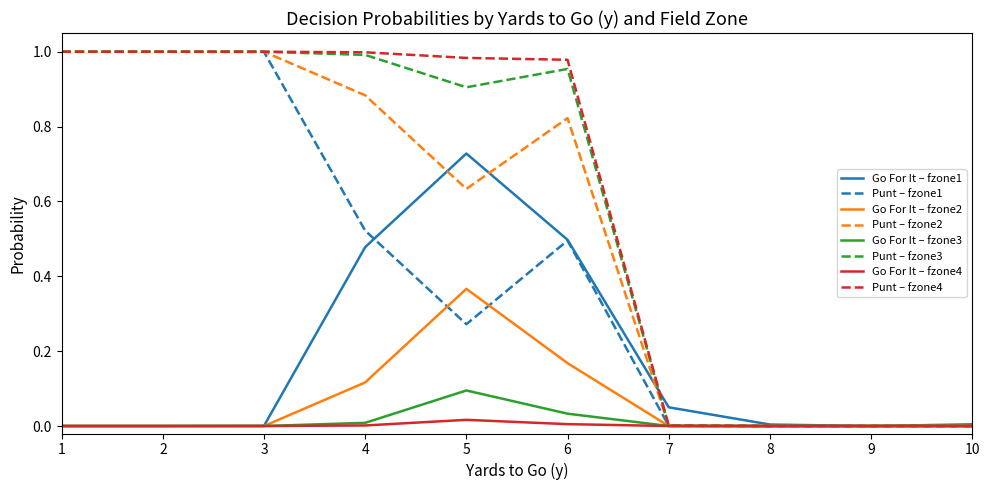

Is it true that Go For It – fzone1 equals 0.3 at 6?

False